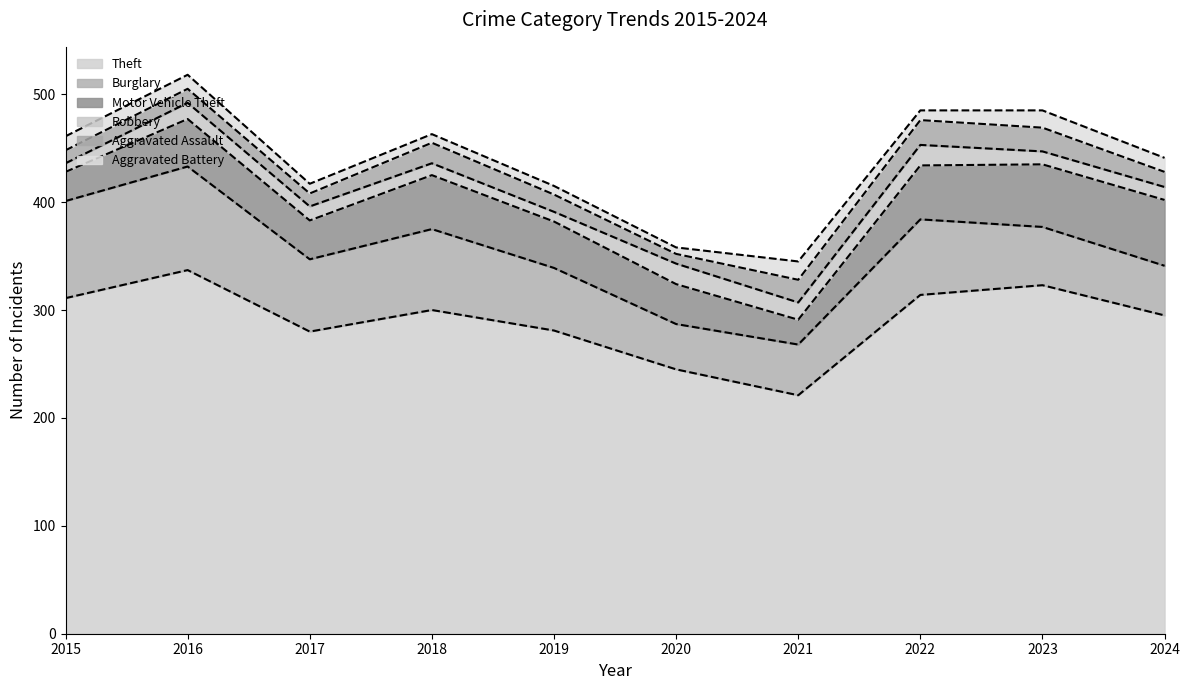

How many times do Motor Vehicle Theft and Burglary cross each other?

1